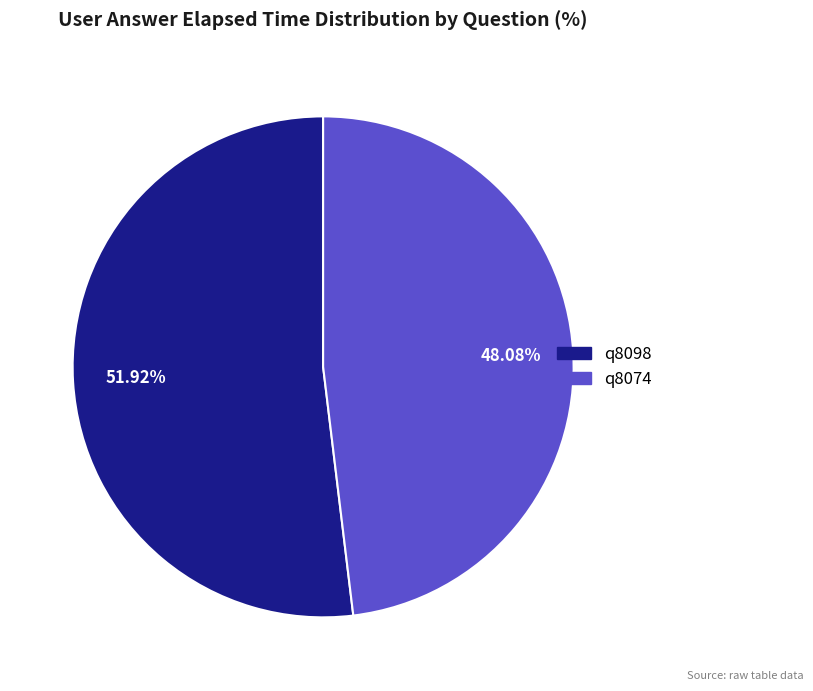

Combined, do q8098 and q8074 account for over 50%?

Yes